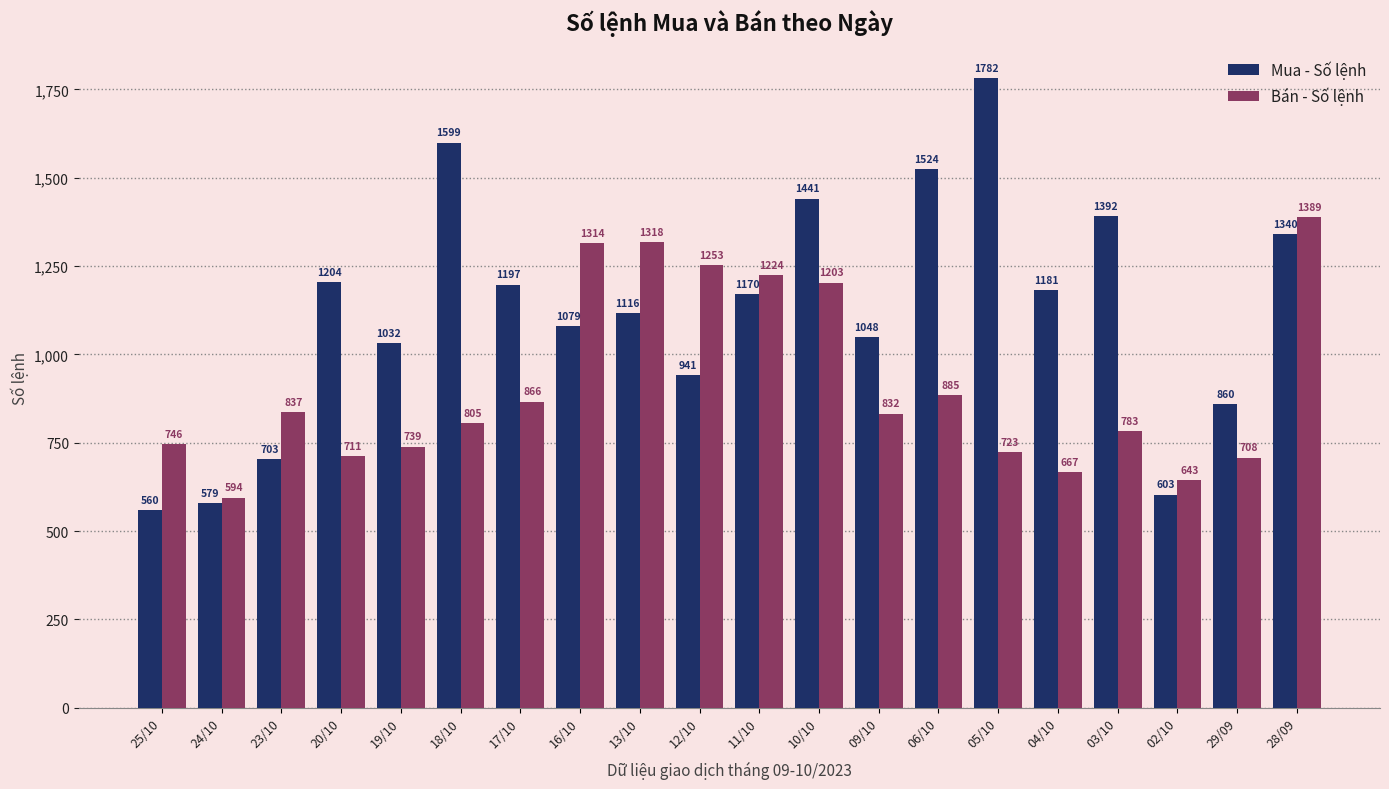

At which label is Bán - Số lệnh closest to 991?

06/10